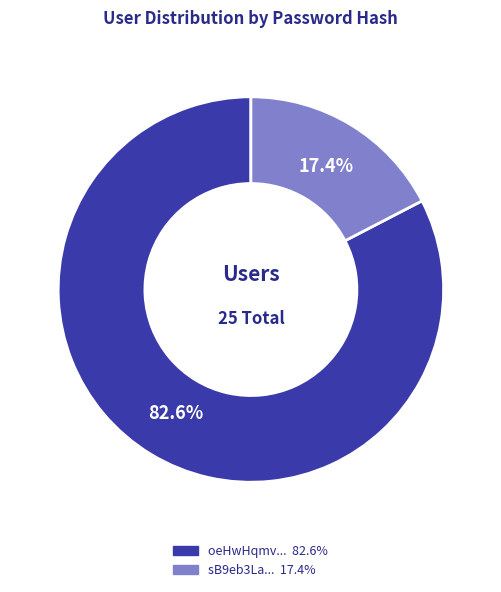

Is there a majority slice in this chart?

Yes